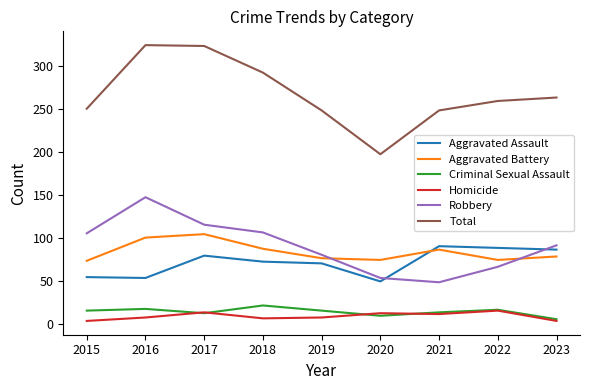

What is the total value across all series at 2023?

526